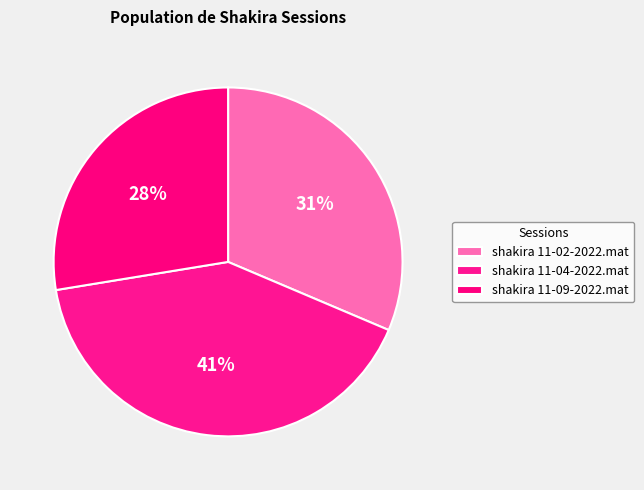

What is the change in value from shakira 11-02-2022.mat to shakira 11-04-2022.mat?

+1.1